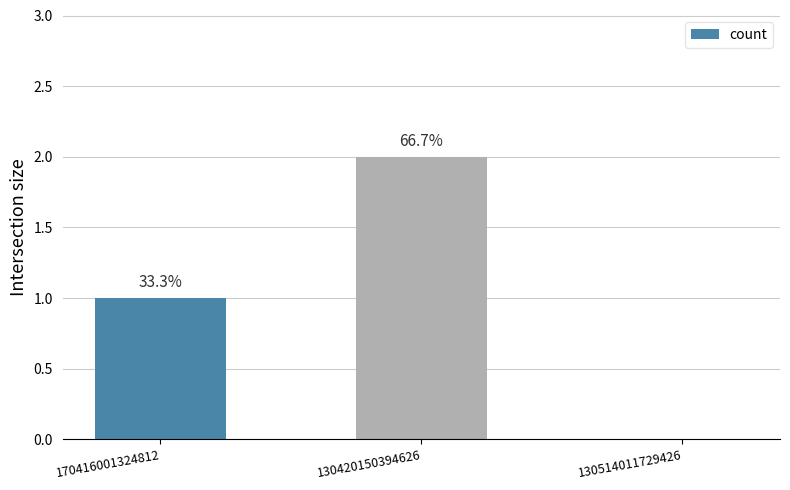

Are the bars horizontal?

No